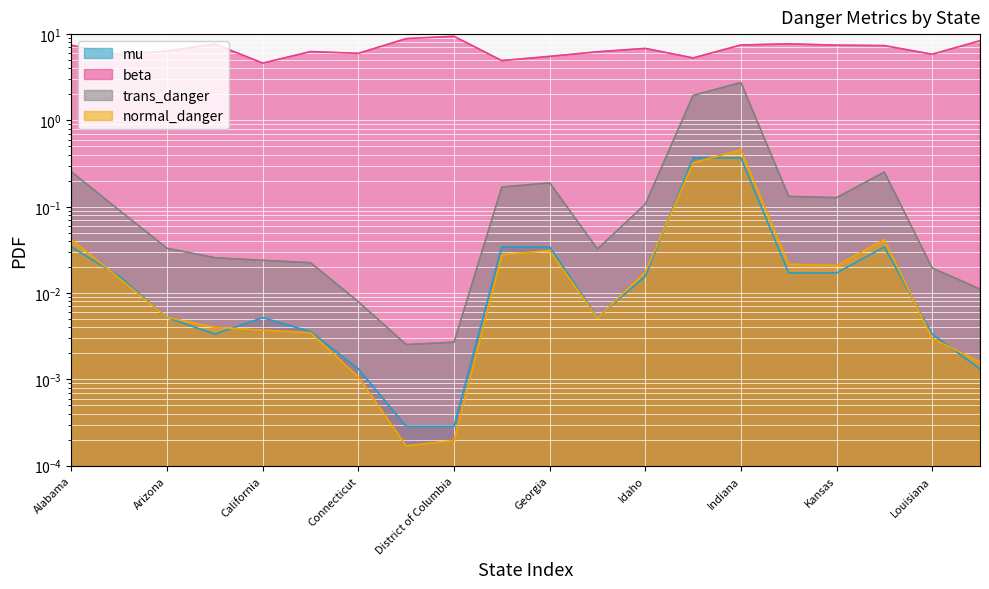

Which series changed the most between Arkansas and California?

beta